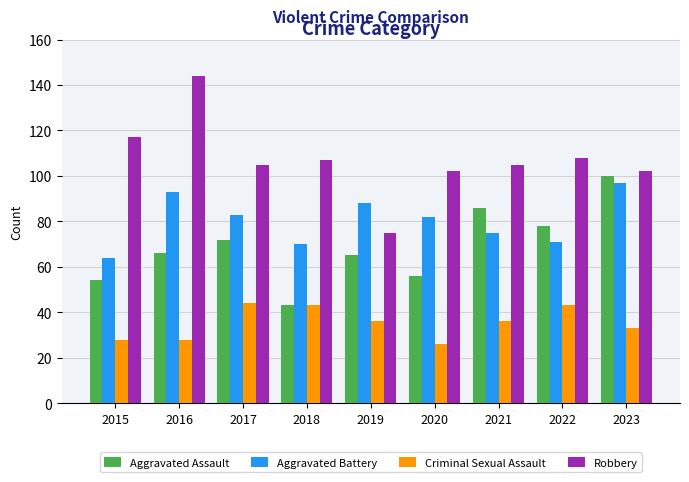

Is it true that Aggravated Battery equals 32 at 2023?

False